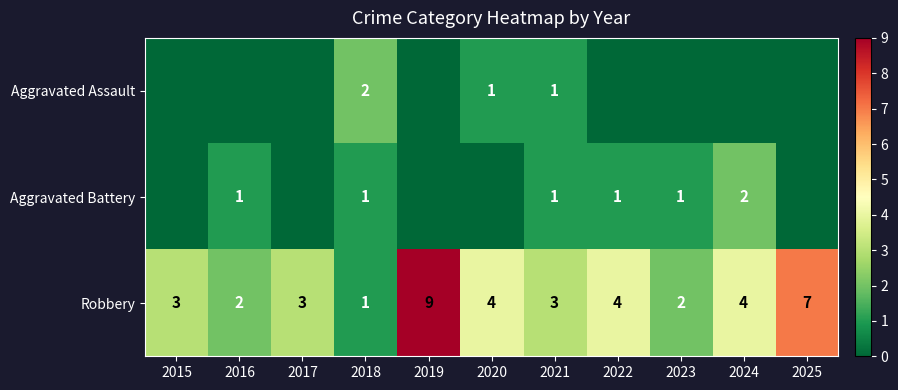

The value of Robbery at 2015 is 3. True or false?

True